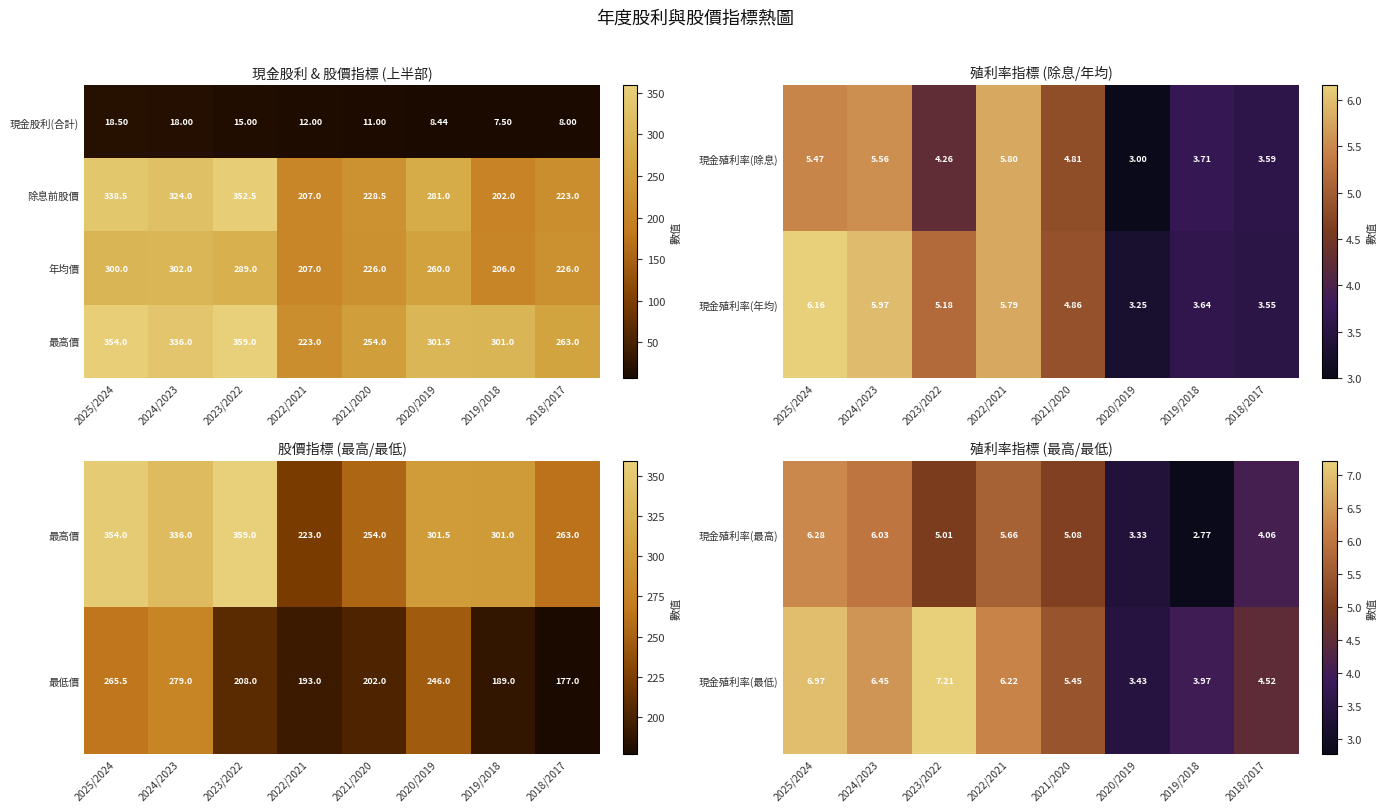

At which label does 最低價 reach its peak?

2024/2023